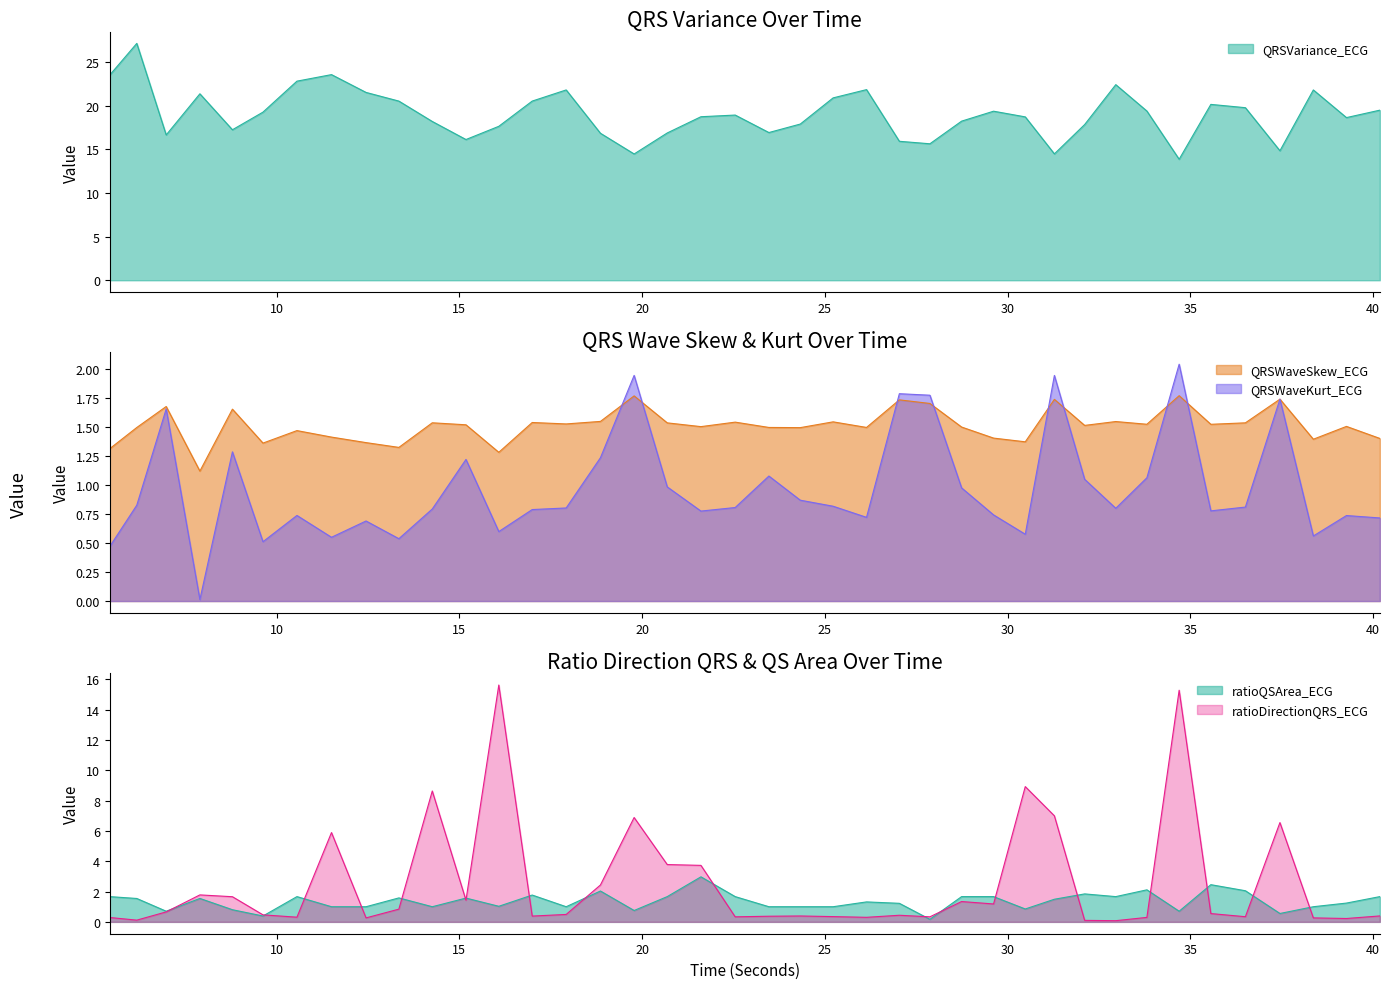

How many interior local peaks does the ratioDirectionQRS_ECG series have?

11